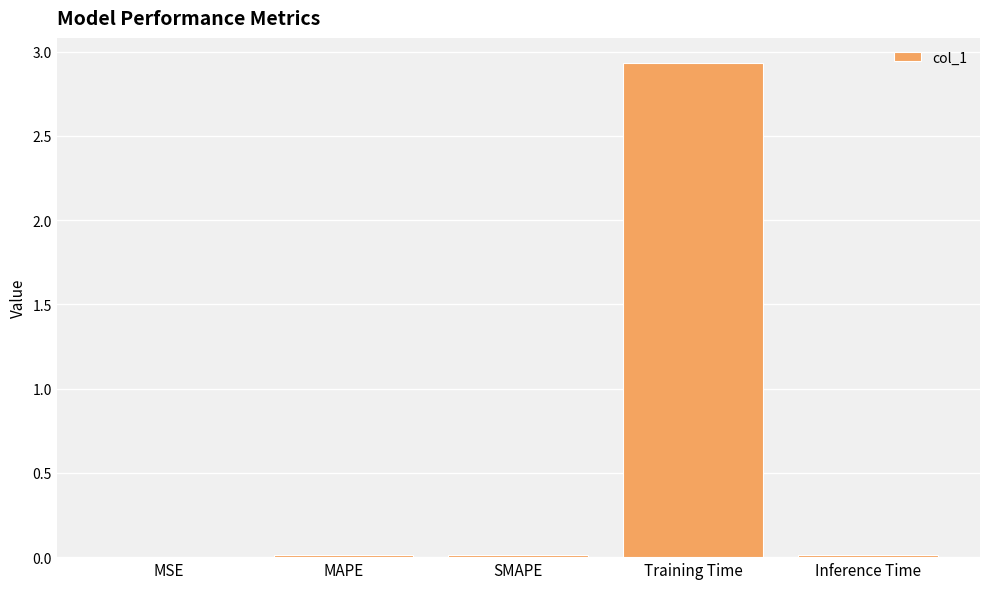

True or false: the data shows 0.0 at MSE.

True